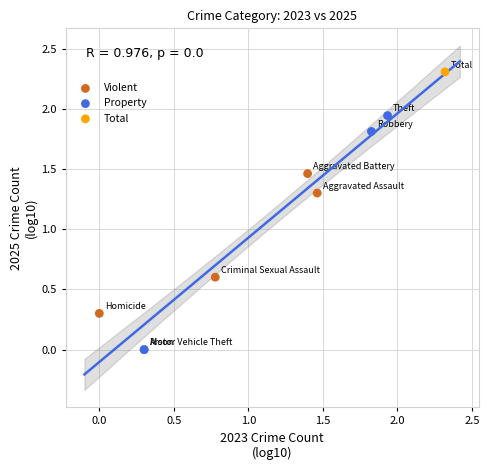

What are all the series names shown in the legend?

Violent, Property, Total